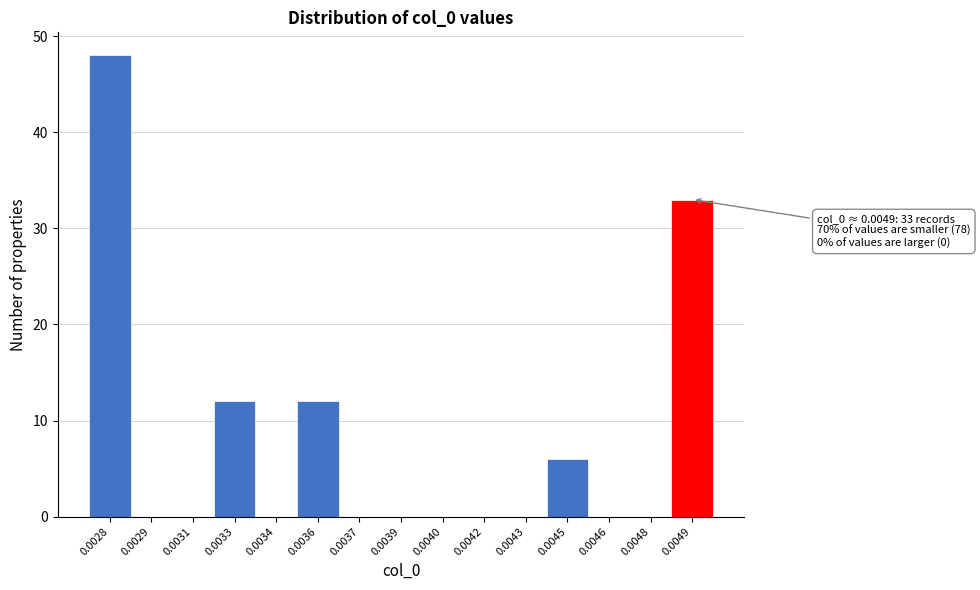

What is the sum of all values?

111